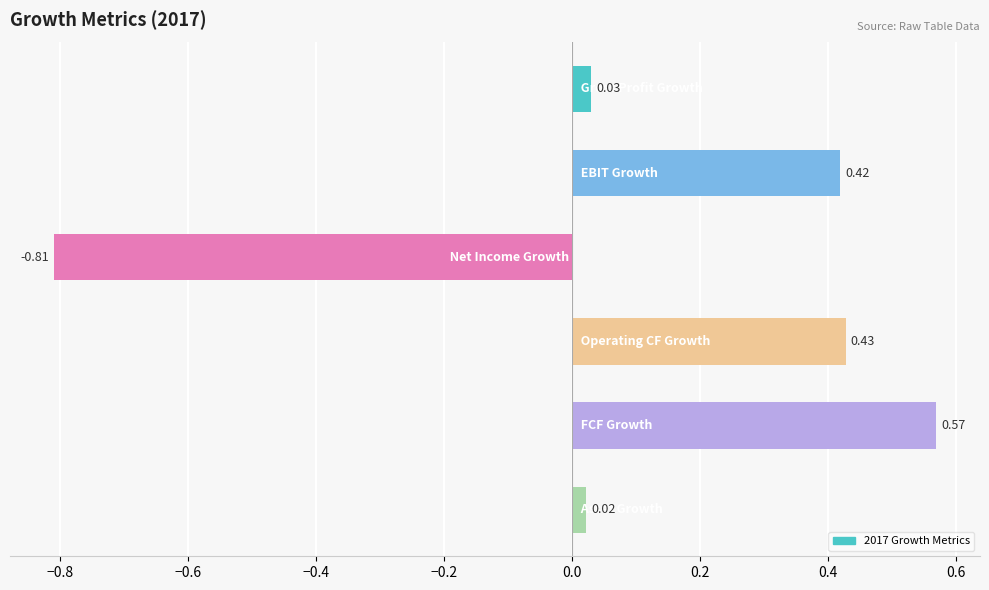

What is the difference between the second highest and minimum values?

1.2